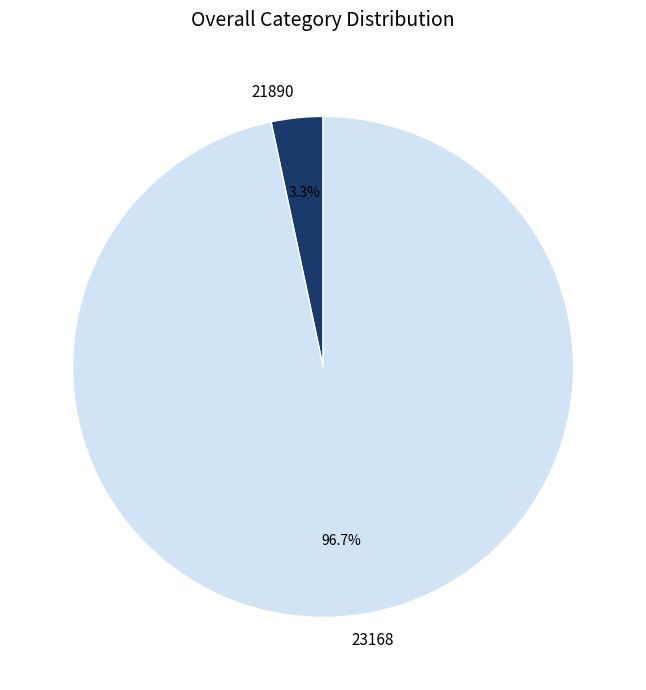

To the nearest percent, what is the difference between the 23168 and 21890 slice percentages?

93%